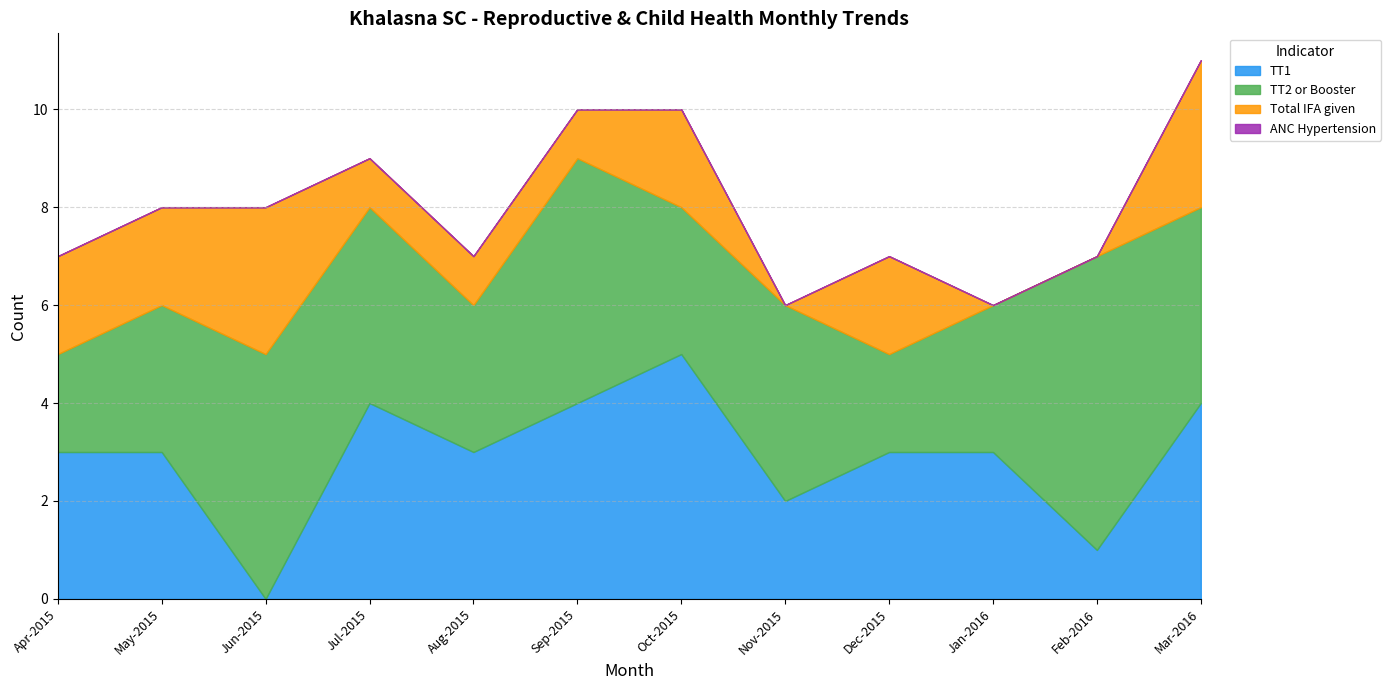

Reading left to right, transcribe all the data shown in this chart.

TT1: 3	3	0	4	3	4	5	2	3	3	1	4
TT2 or Booster: 2	3	5	4	3	5	3	4	2	3	6	4
Total IFA given: 2	2	3	1	1	1	2	0	2	0	0	3
ANC Hypertension: 0	0	0	0	0	0	0	0	0	0	0	0